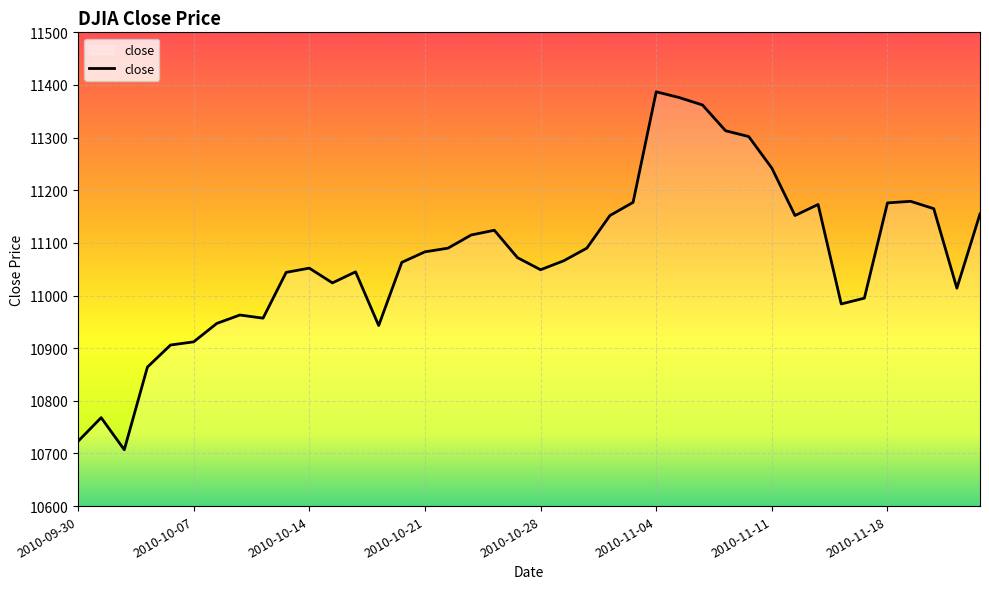

What is the difference between the maximum and minimum values?

680